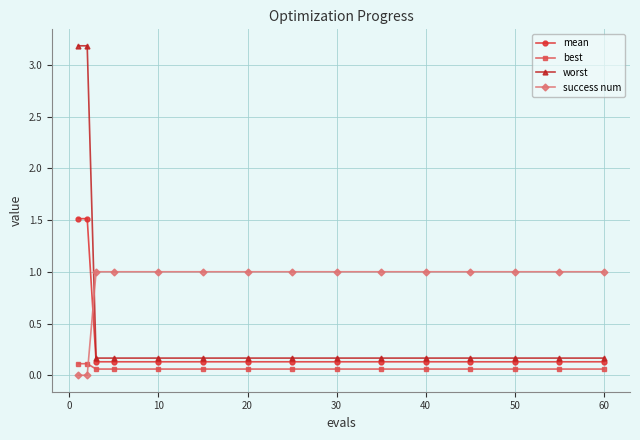

What is the value of the worst point at the 14th from the left?

0.2